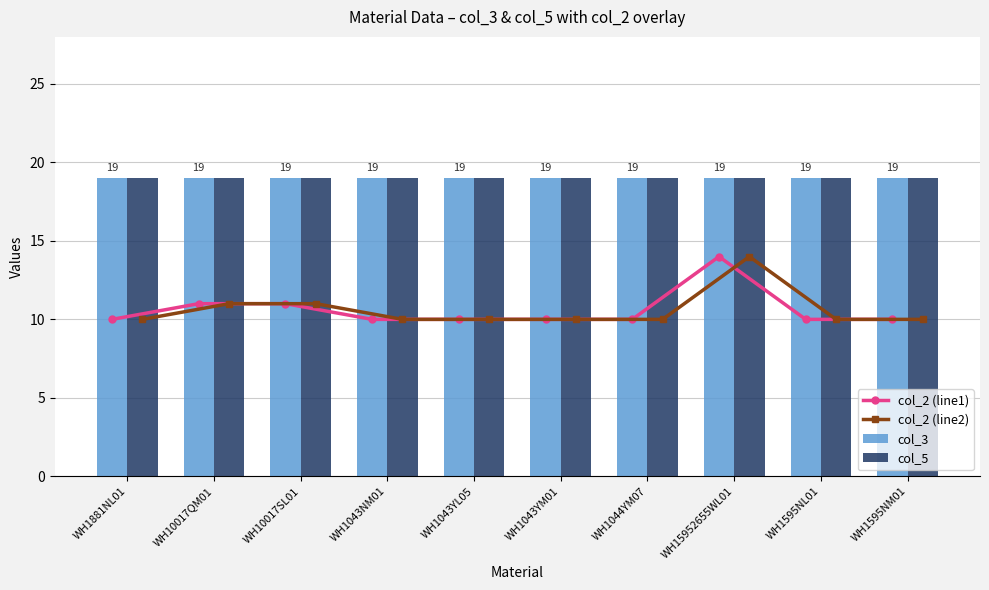

At which category is the sum across all series the highest?

WH15952655WL01